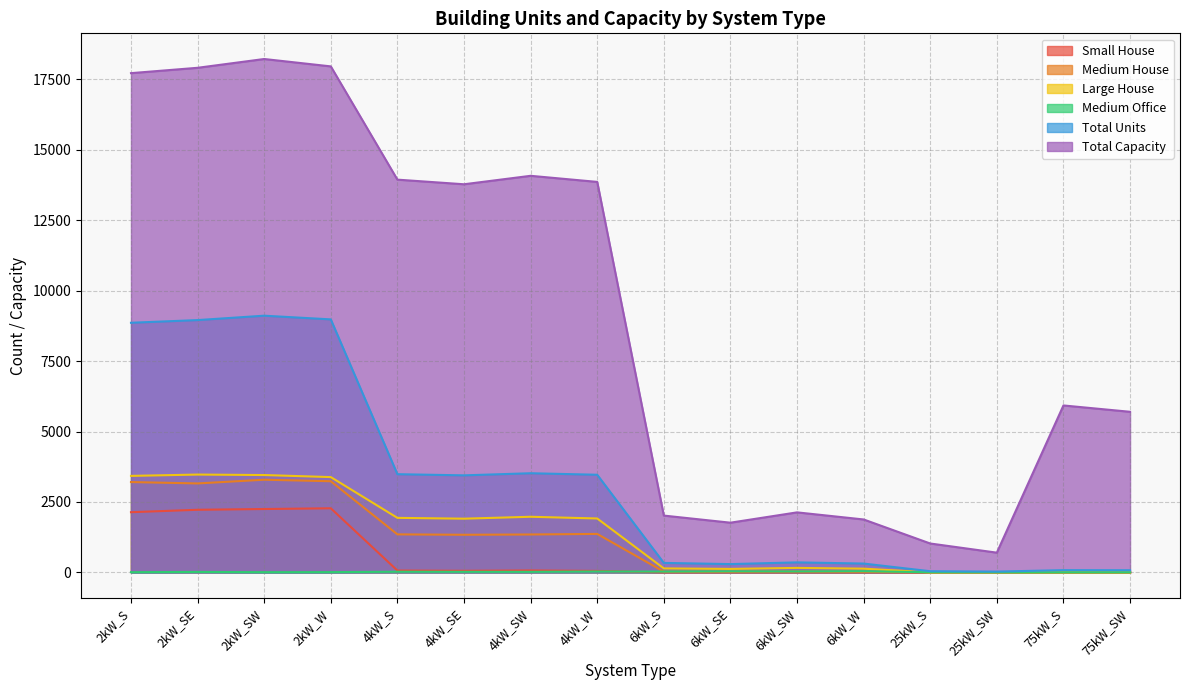

Rank the series by their maximum value, from highest to lowest.

Total Capacity, Total Units, Large House, Medium House, Small House, Medium Office